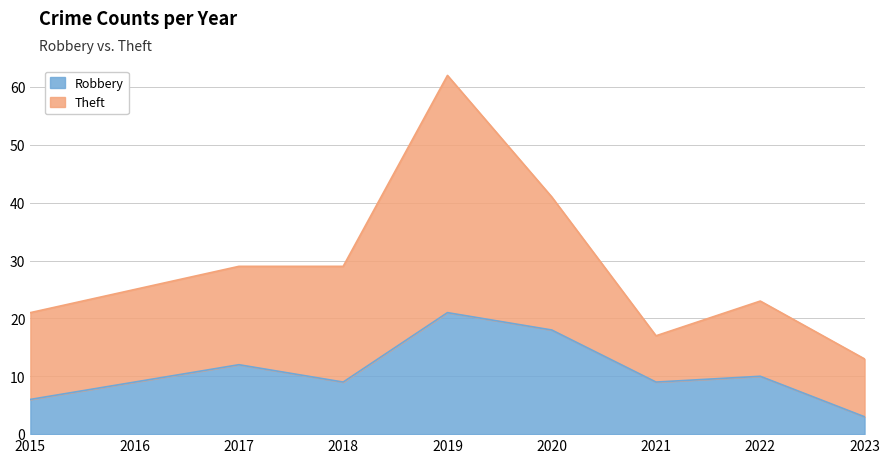

List the labels in order of value, smallest first.

2023, 2015, 2016, 2018, 2021, 2022, 2017, 2020, 2019